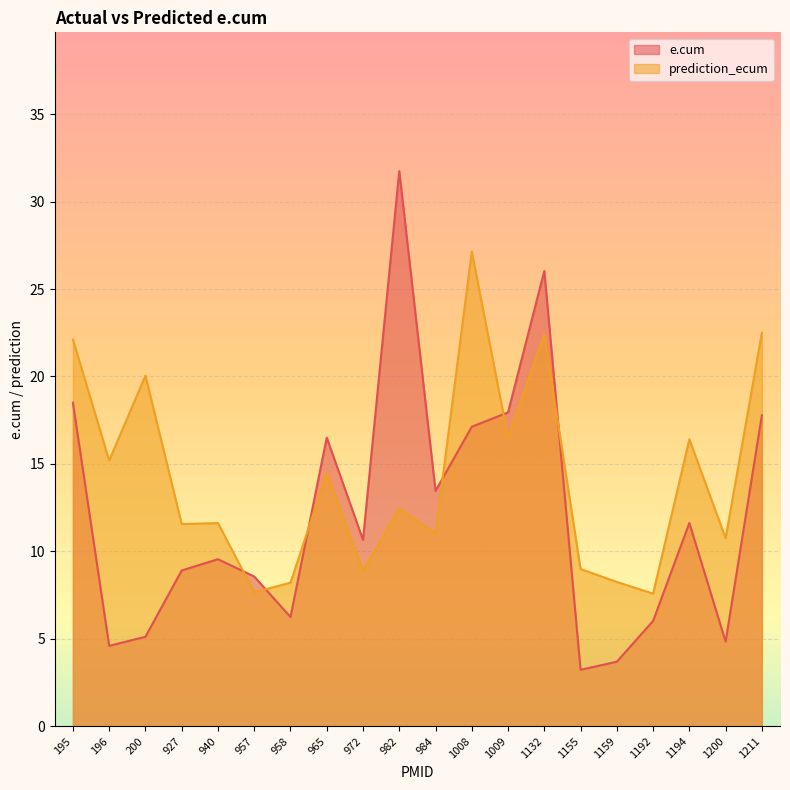

At which category does e.cum reach its first local peak?

940